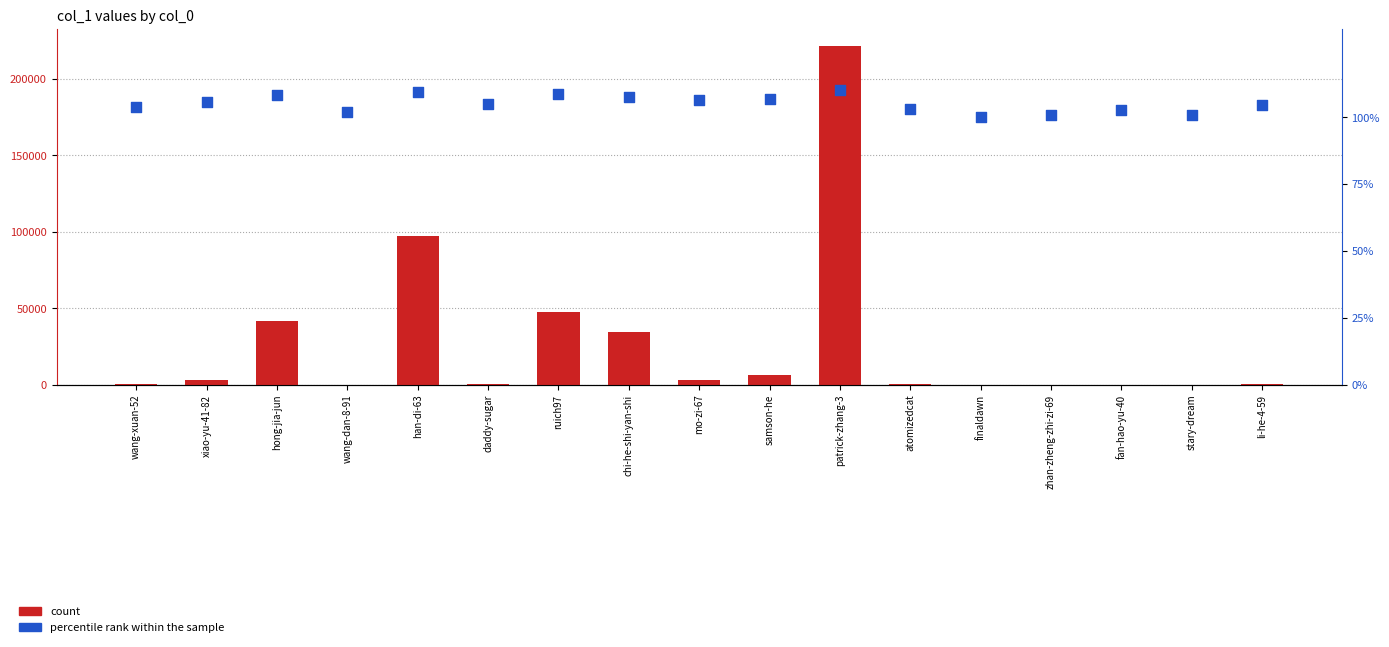

What are all the series names shown in the legend?

count, percentile rank within the sample